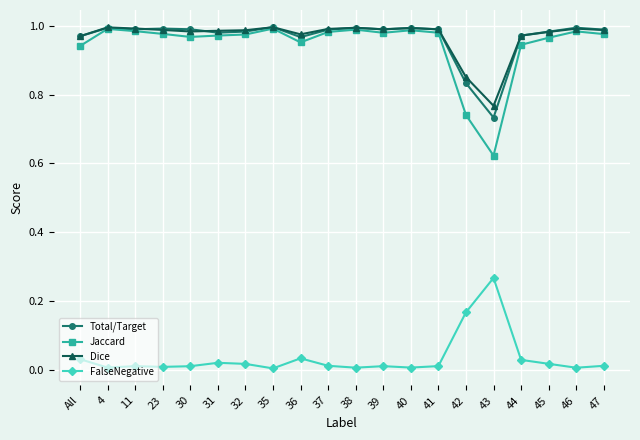

What position from the right is 44?

4